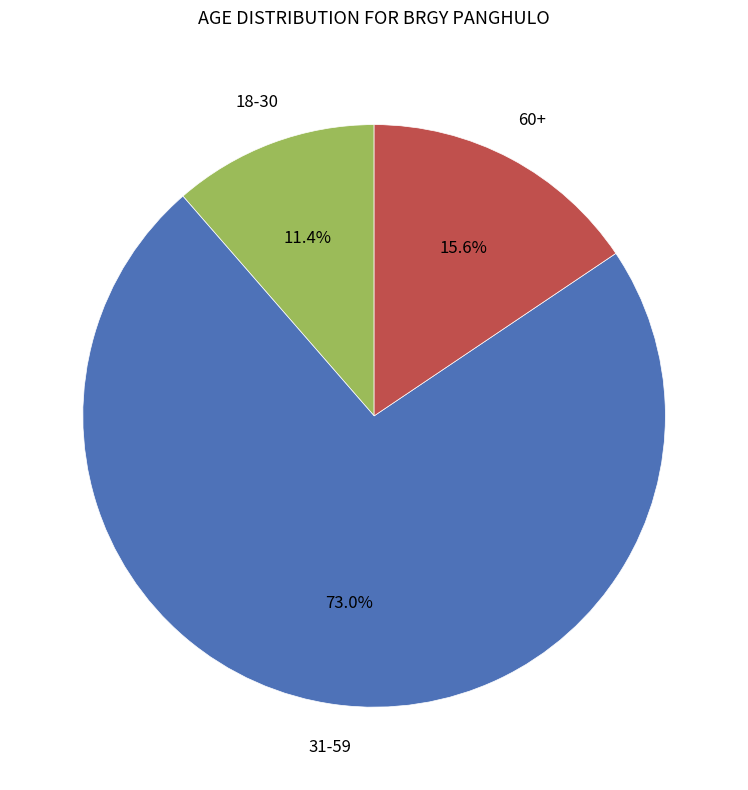

What percentage is NOT represented by 18-30?

88.6%